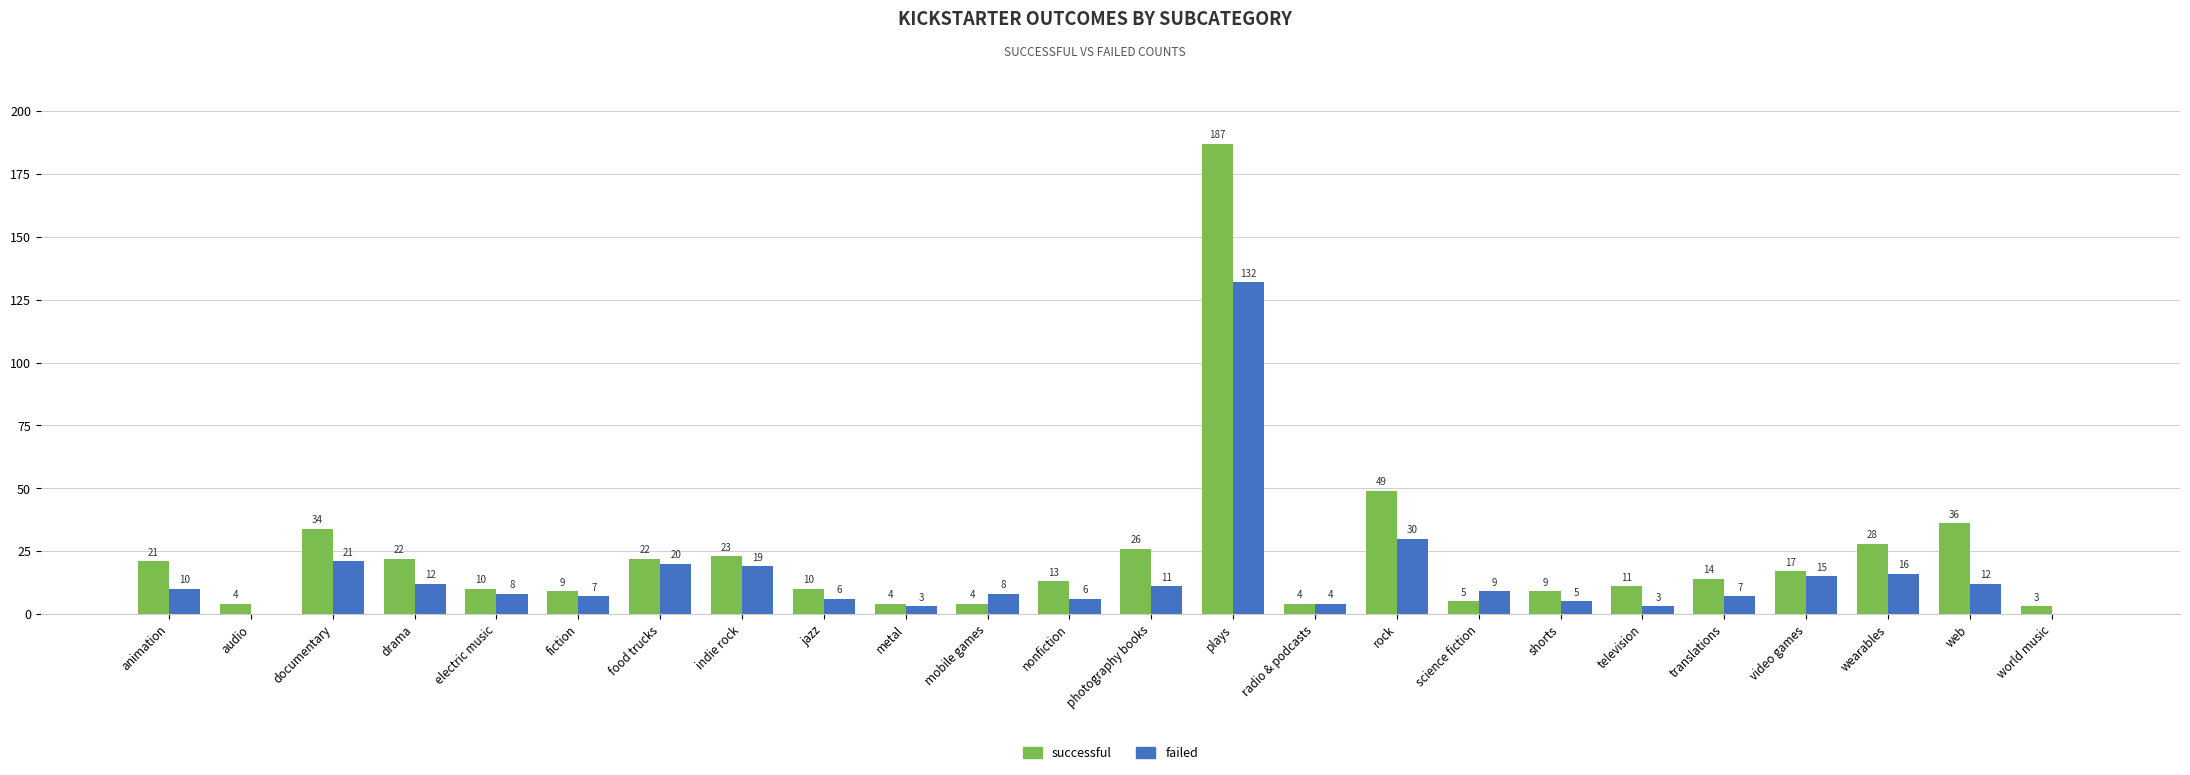

Which series changed the most between radio & podcasts and science fiction?

failed